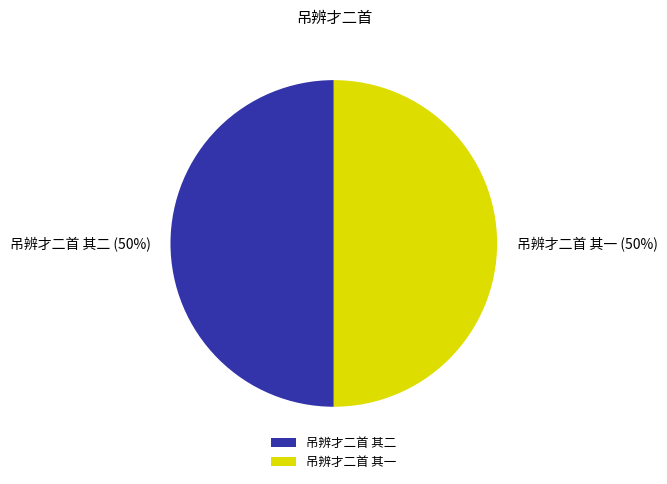

Is the sum of 吊辨才二首 其一 and 吊辨才二首 其二 greater than half?

Yes